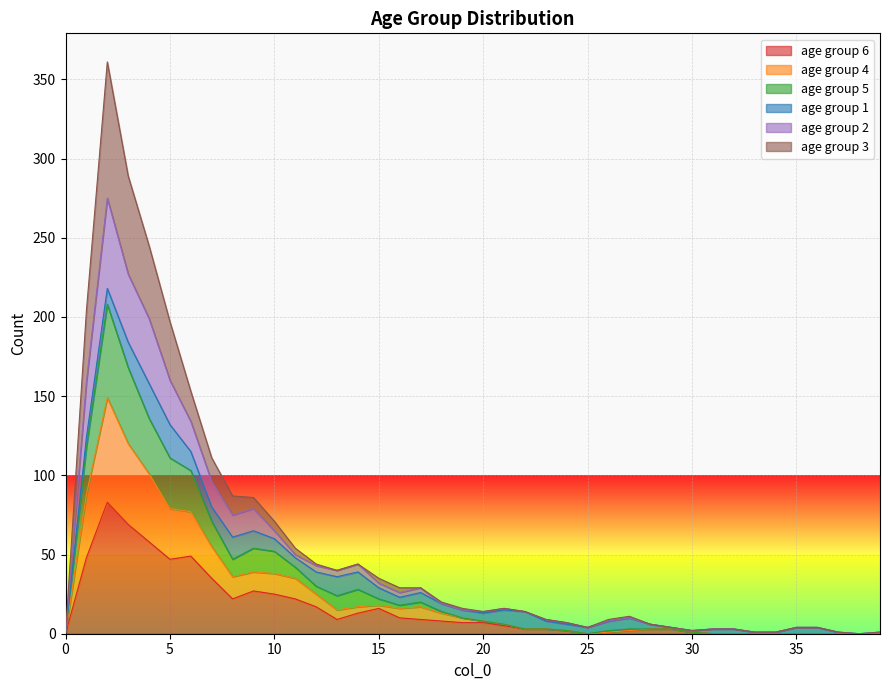

Count the number of categories in the chart.

40